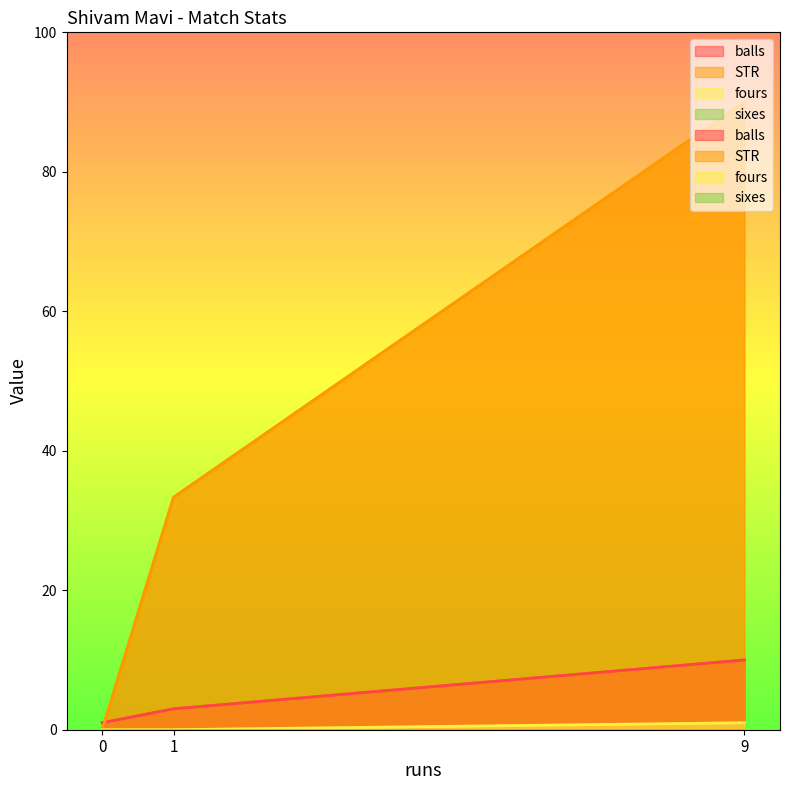

Count the STR values in the range 0 to 90.

3